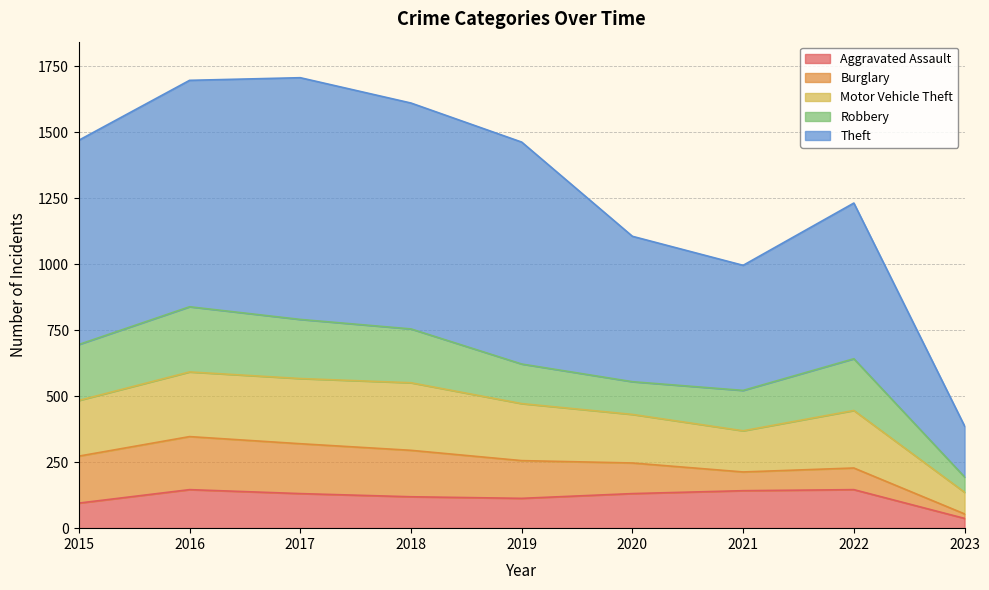

Does the chart have visible grid lines?

Yes